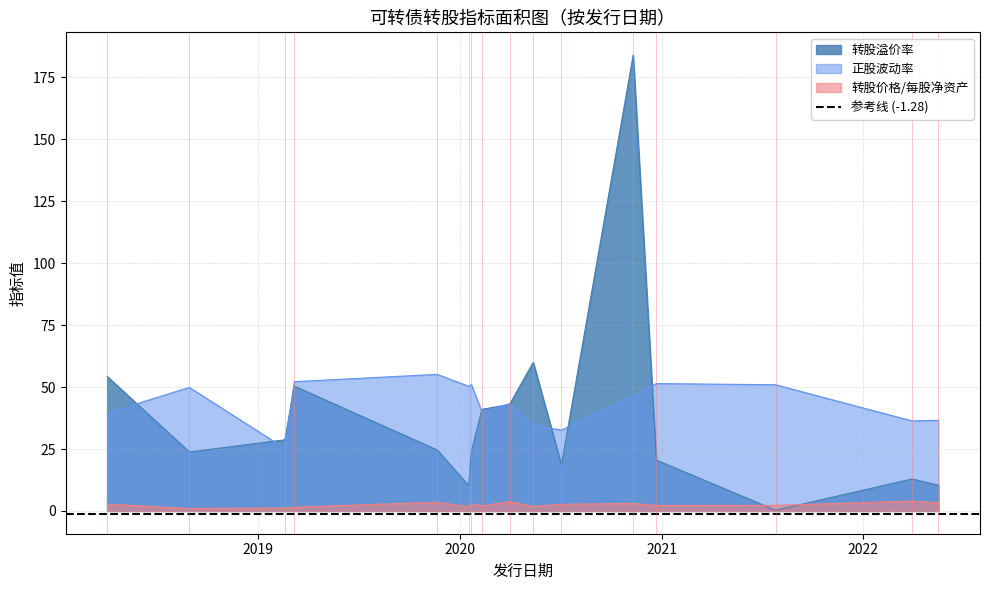

What value does the 正股波动率 series have at 2019-11-21?

55.1